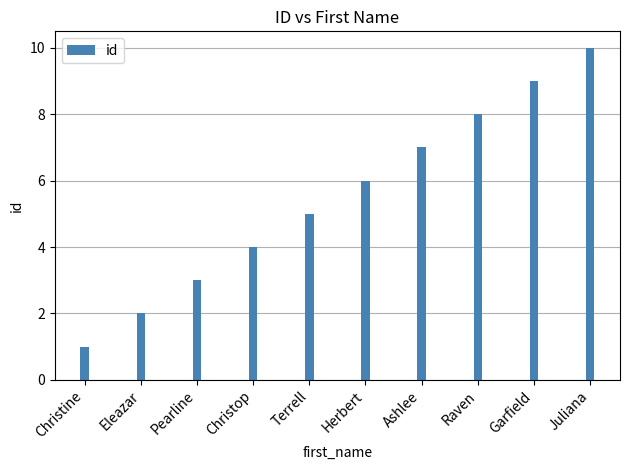

List the labels in order of value, largest first.

Juliana, Garfield, Raven, Ashlee, Herbert, Terrell, Christop, Pearline, Eleazar, Christine